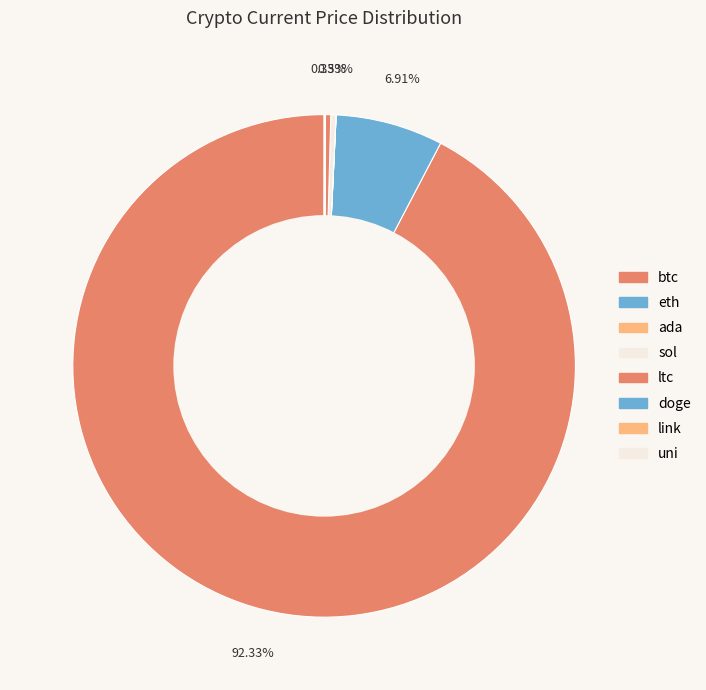

True or false: btc accounts for 92% of the total.

True